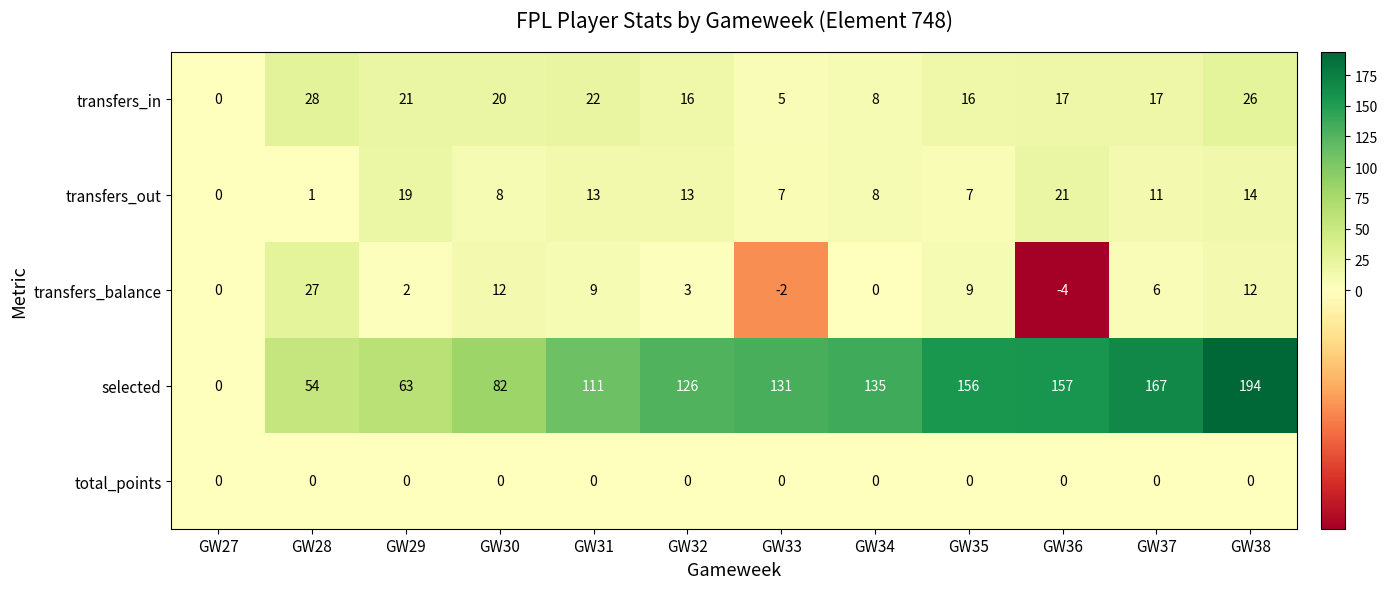

Which series changed the most between GW28 and GW32?

selected